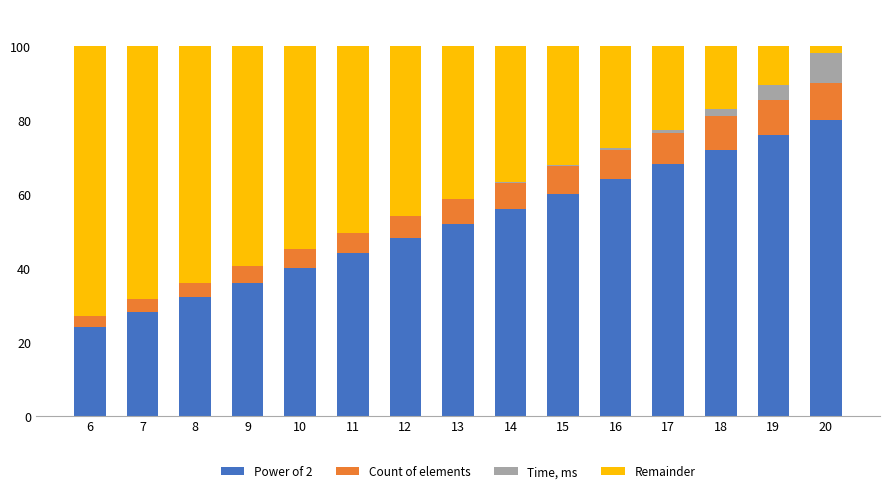

How many series are shown in this chart?

4